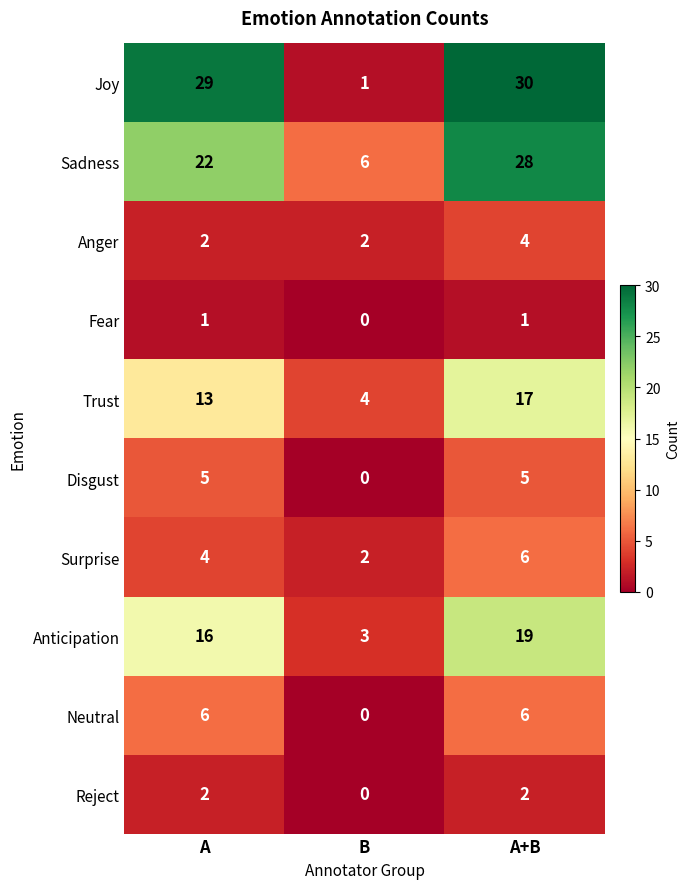

What is the greatest value displayed?

30